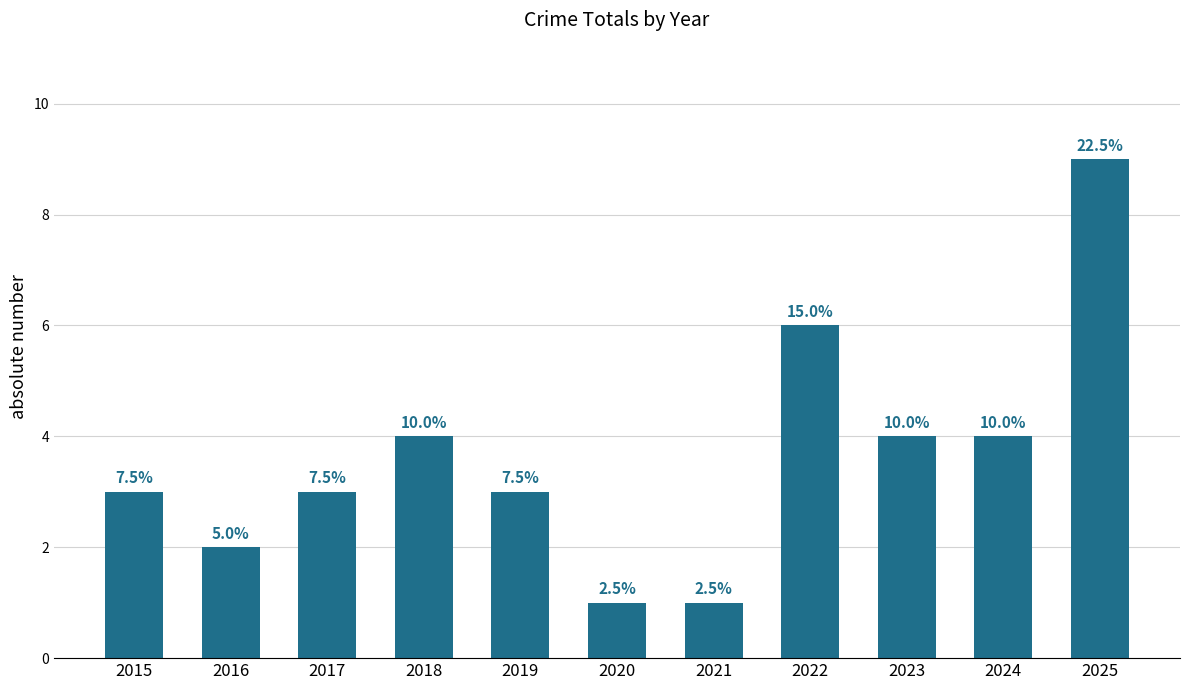

What is the difference between the values at 2016 and 2017?

1